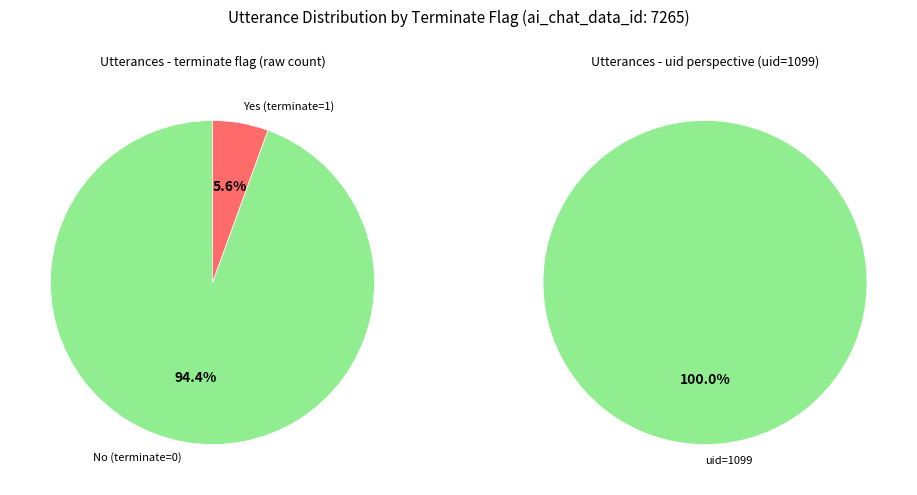

What is the change in value from terminate to 1?

-16